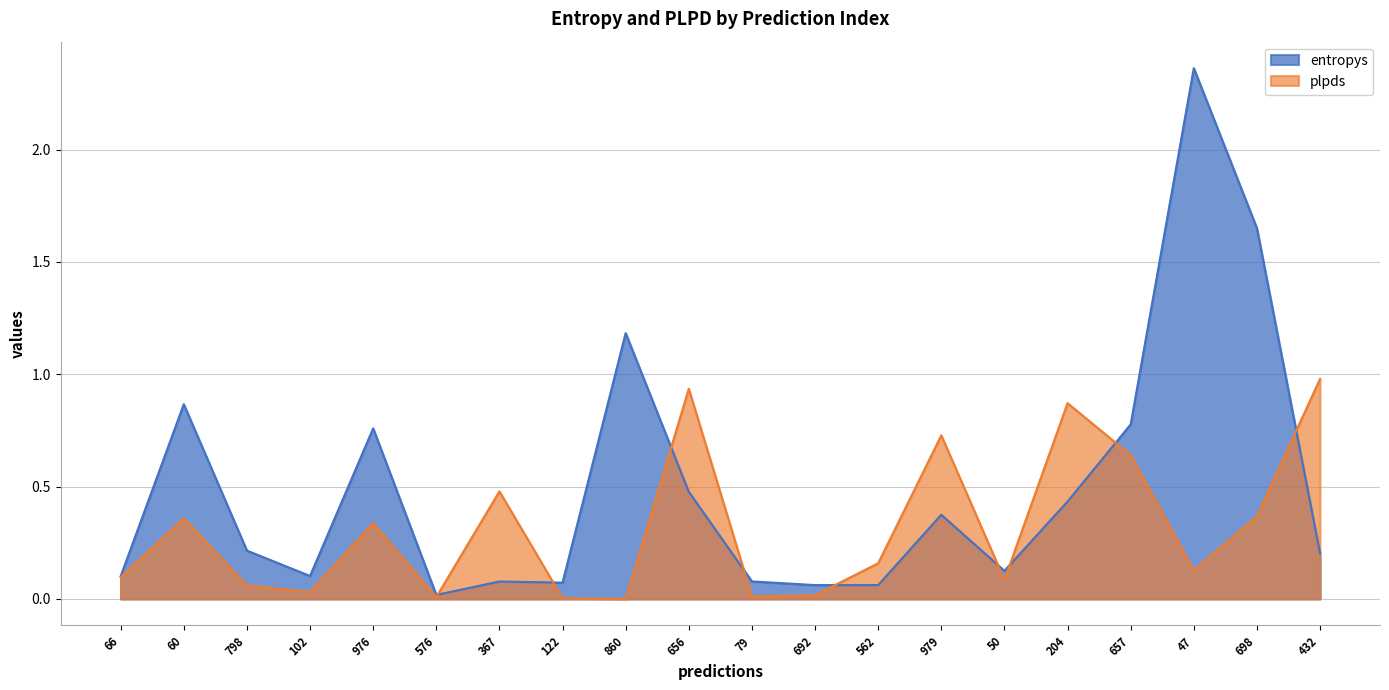

How many interior local valleys does the plpds series have?

6